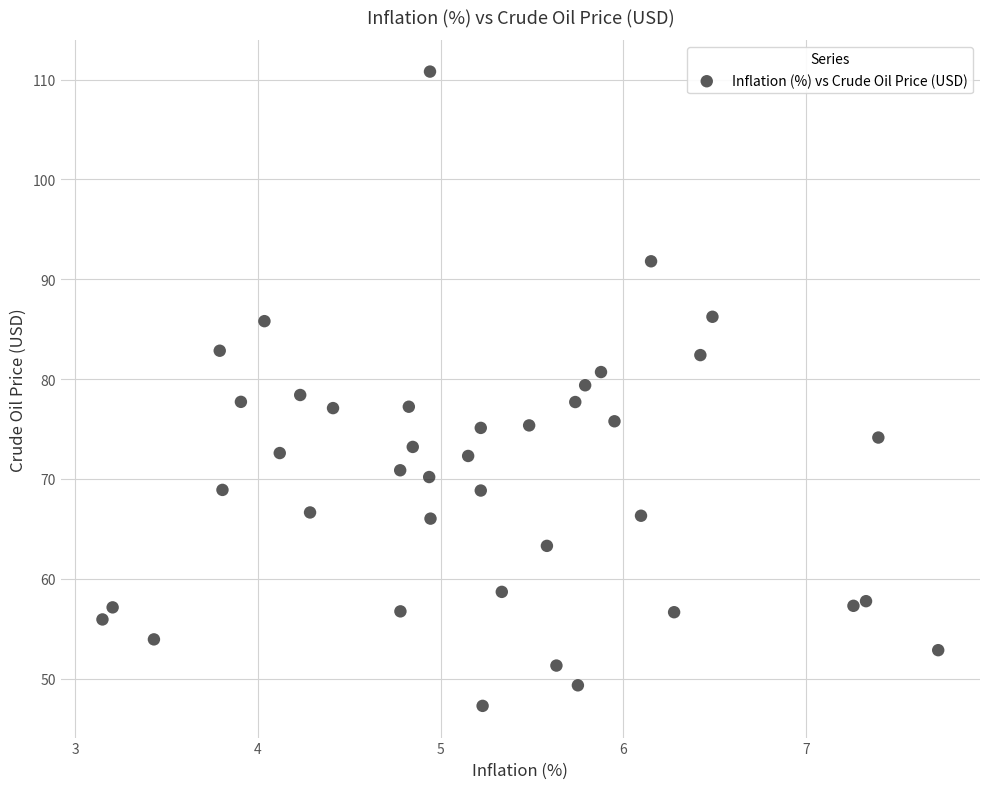

What is the range of Y values (max minus min)?

63.5